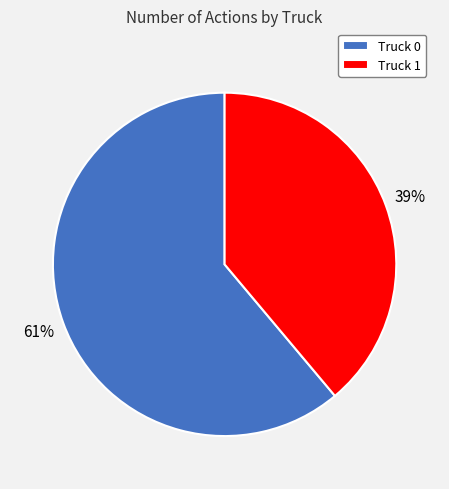

Which category has the smallest portion of the pie?

Truck 1